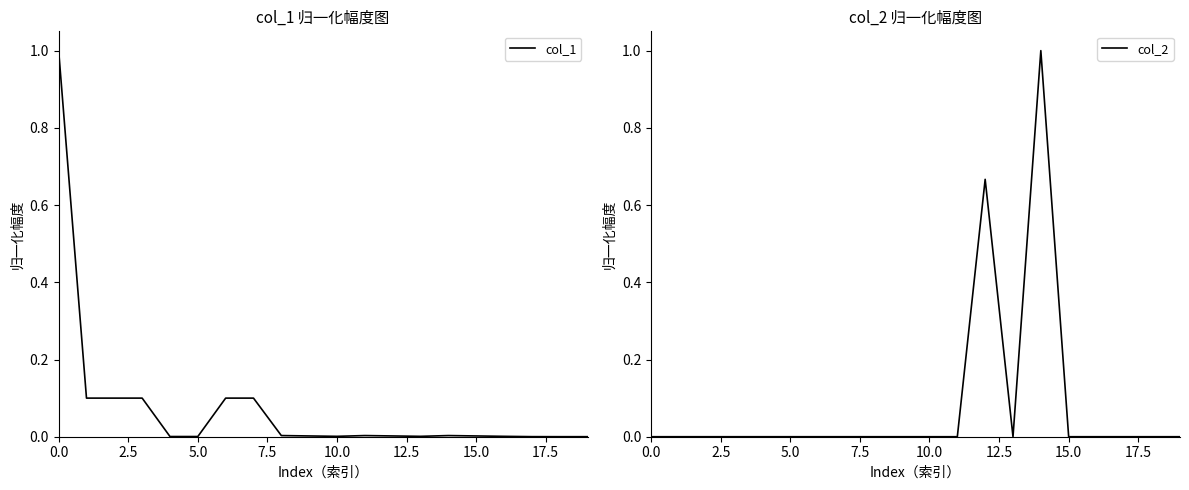

Where is the first local maximum for col_1?

11